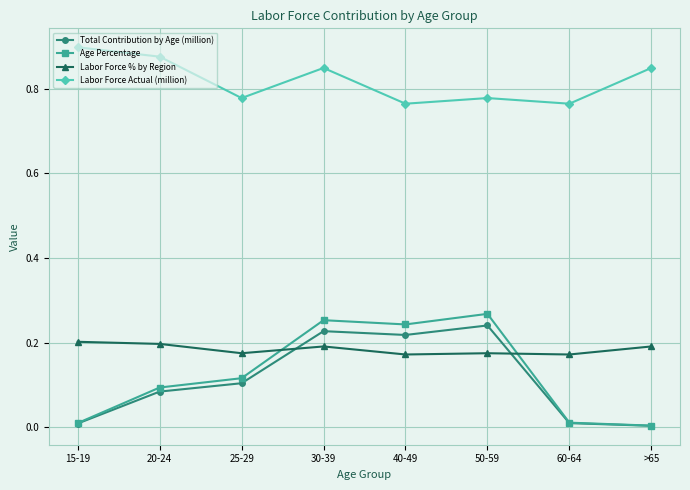

What is the total value across all series at 40-49?

1.4